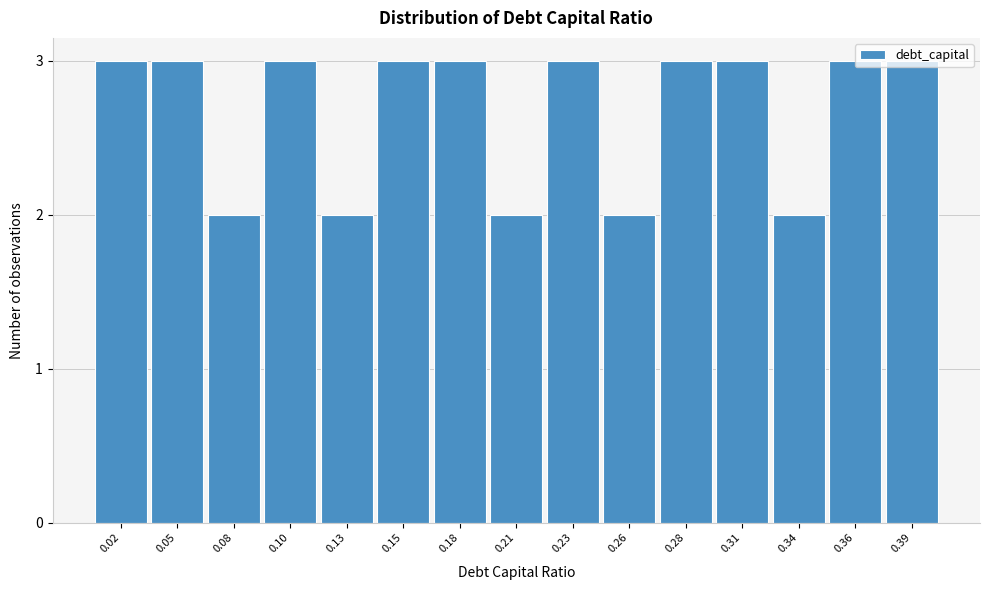

Is it true that the value at 0.05 is 2?

False